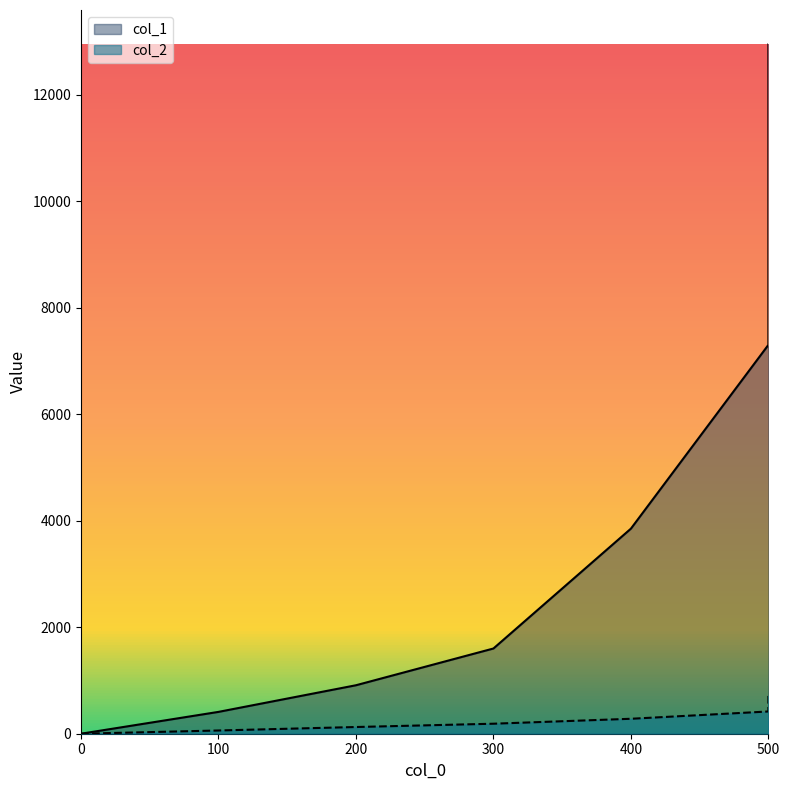

Does the chart have visible grid lines?

No